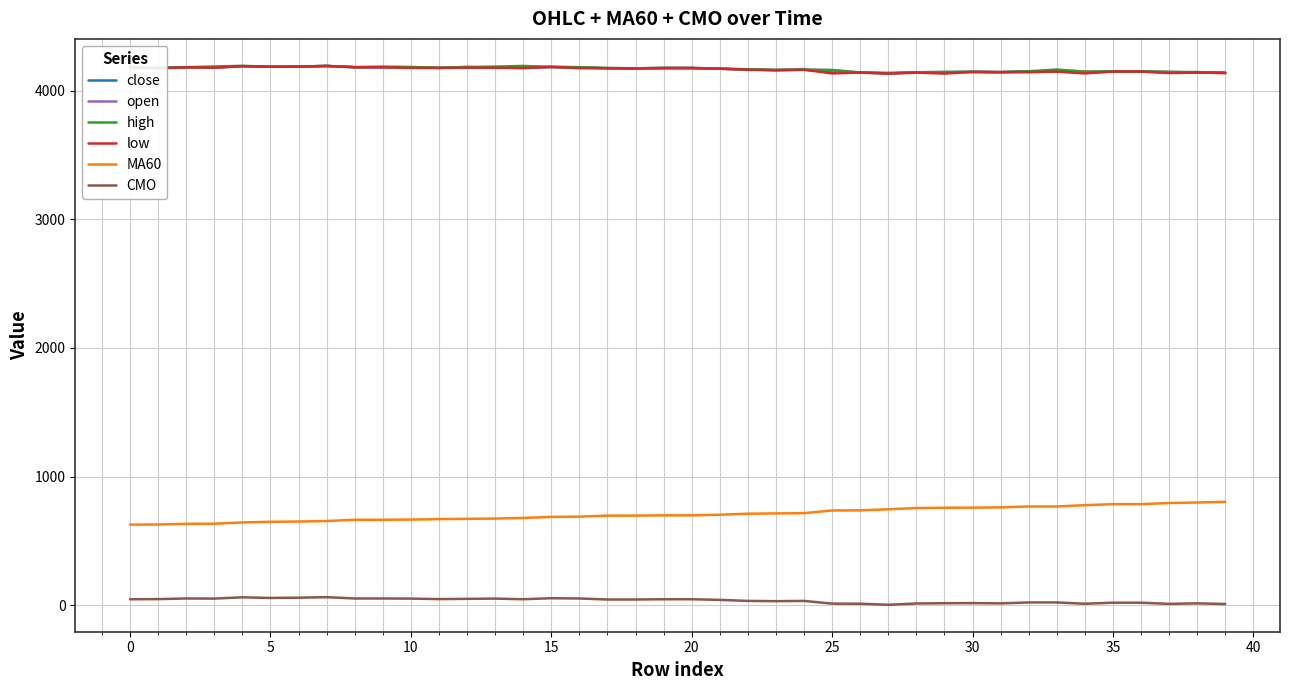

True or false: low and CMO cross at least once.

False